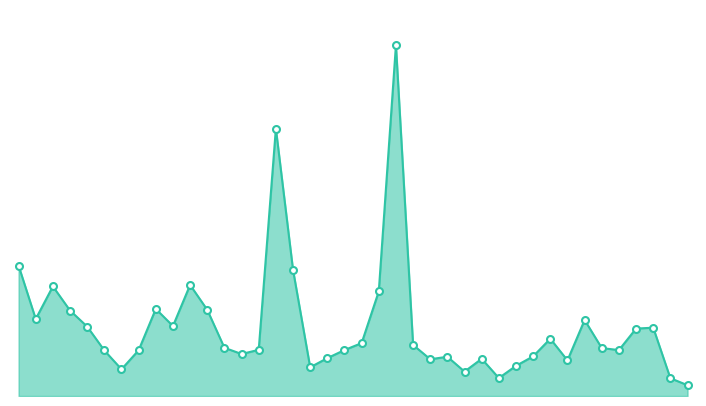

Does the chart display data point markers on the line(s)?

No